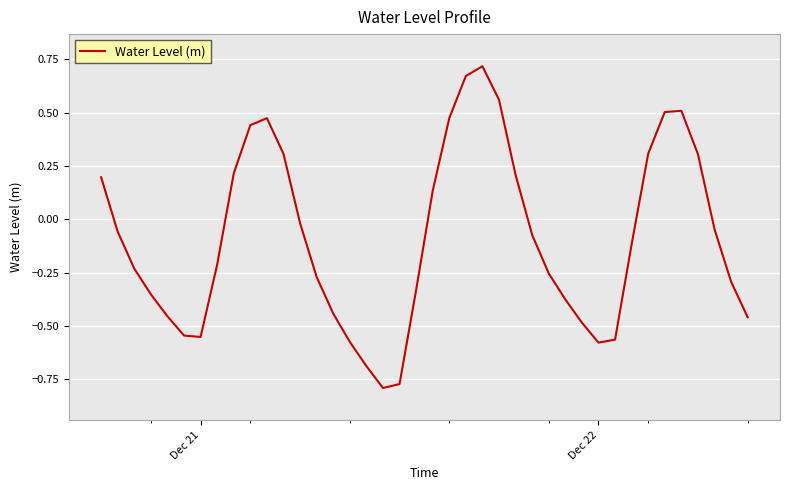

What is the difference between the second highest and second lowest values?

1.4